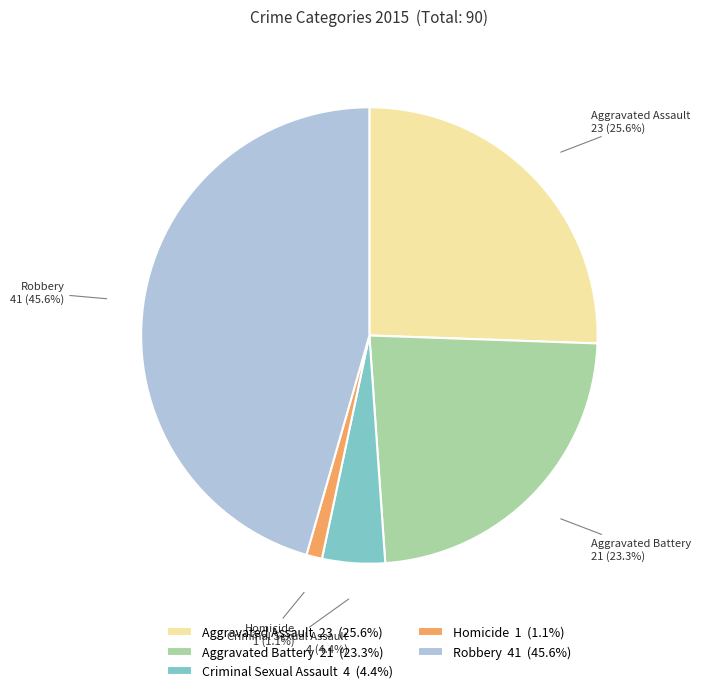

What percentage is NOT represented by Homicide?

98.9%